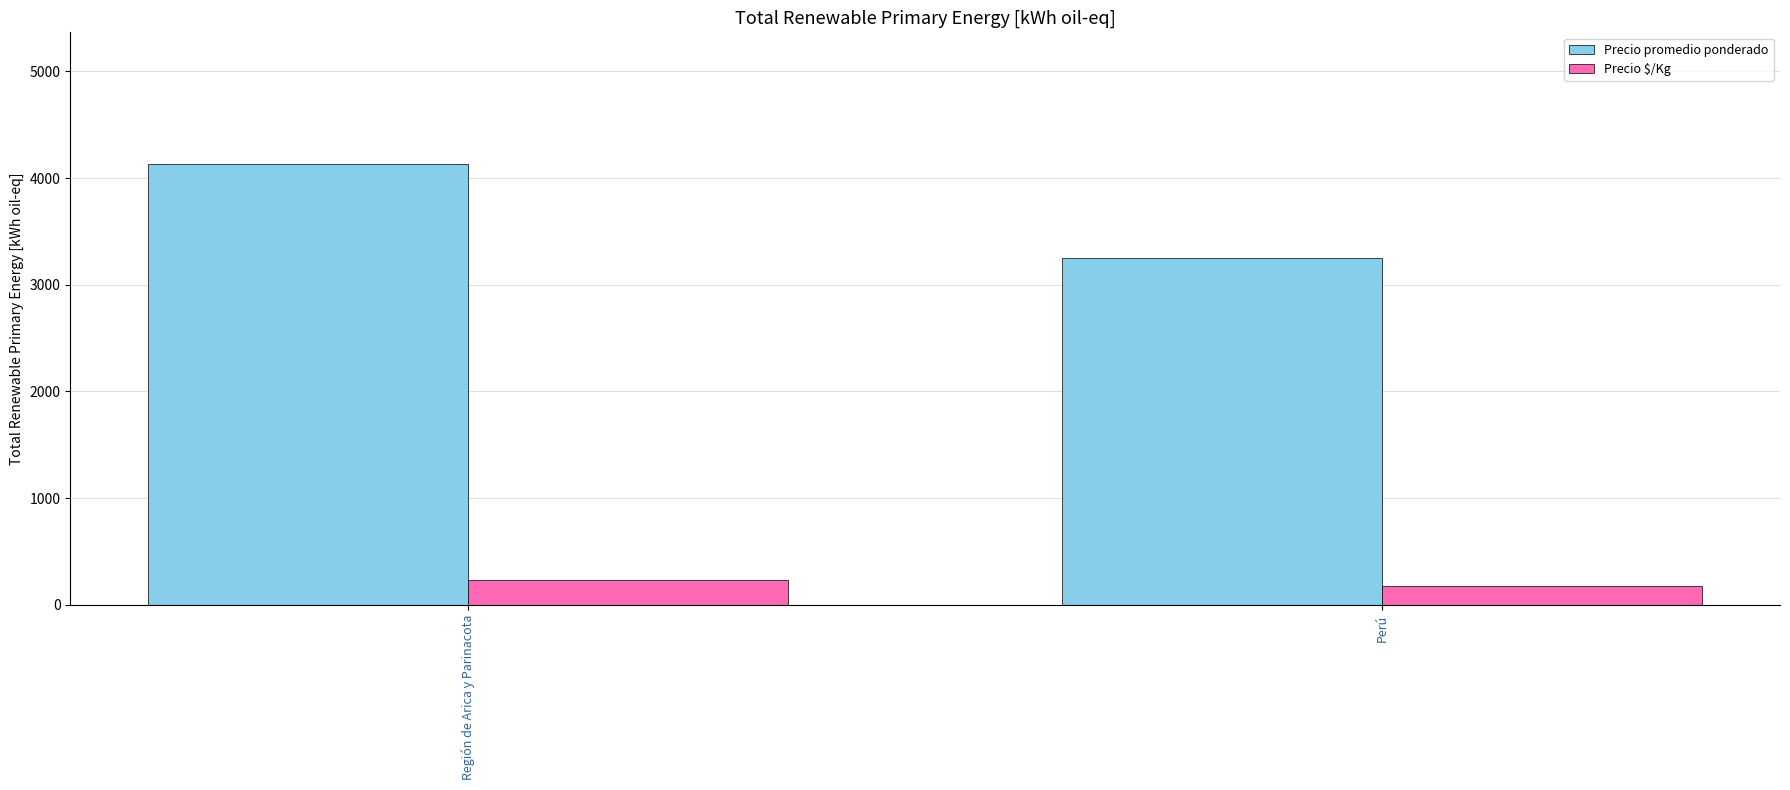

What is the difference between the highest and lowest values at Perú?

3069